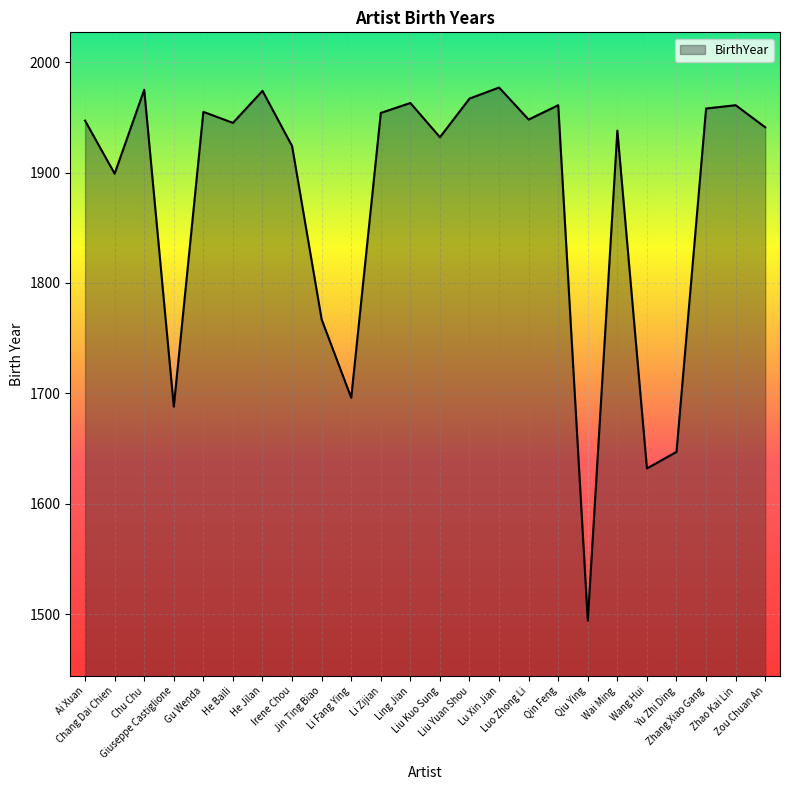

How many values are below 1947?

12